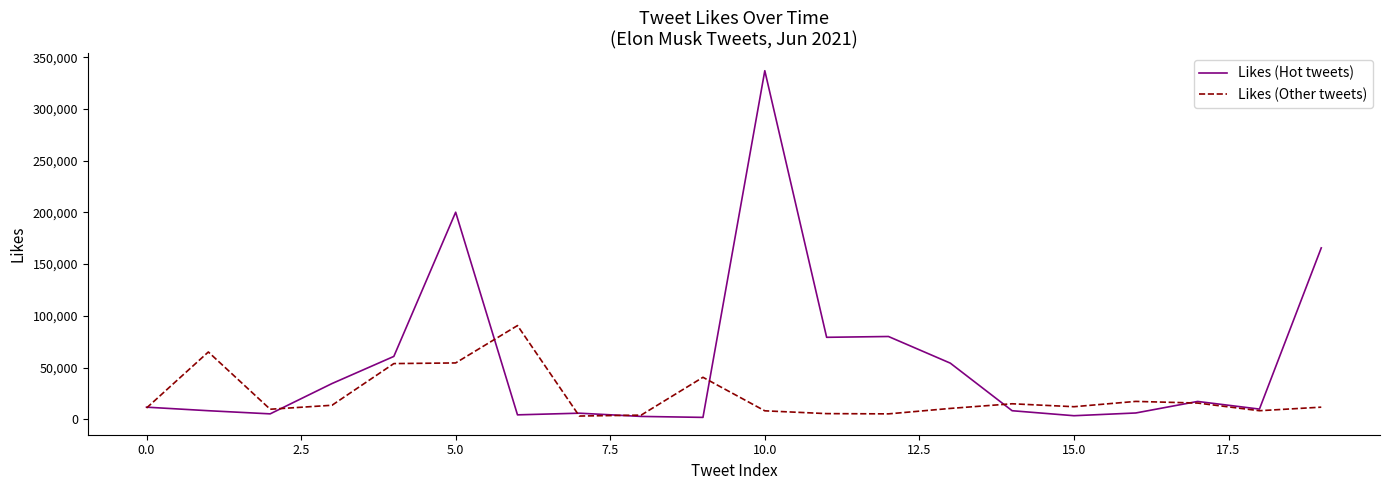

What are all the series names shown in the legend?

Likes (Hot tweets), Likes (Other tweets)